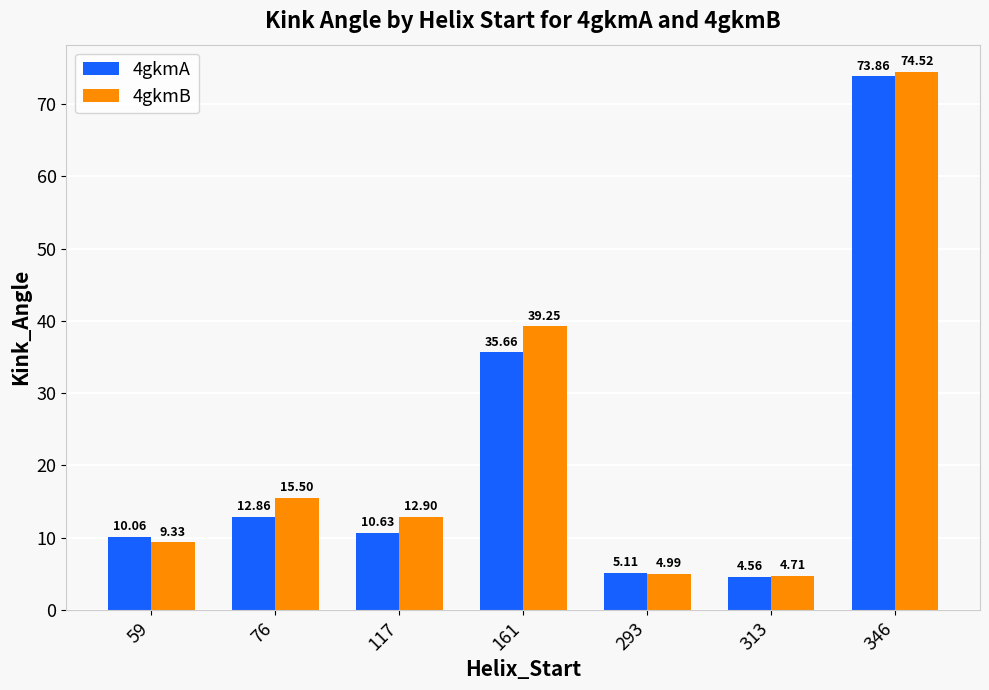

Is it true that 4gkmB equals 4.7 at 313?

True